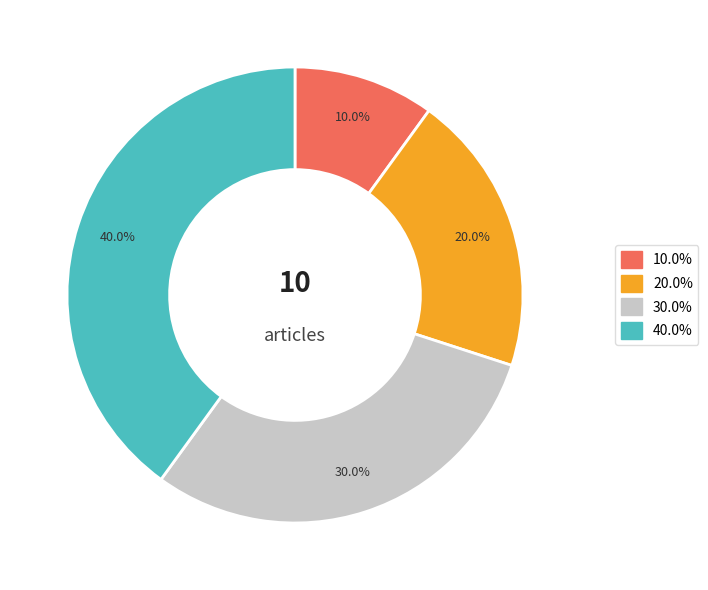

How many segments does this pie chart have?

4